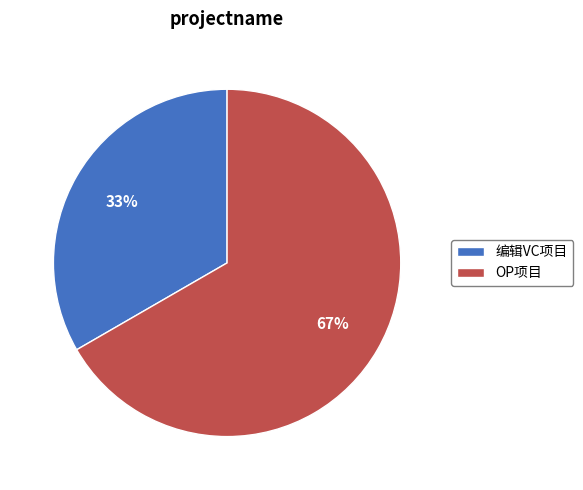

Is it true that 编辑VC项目 is 33% of the pie?

True